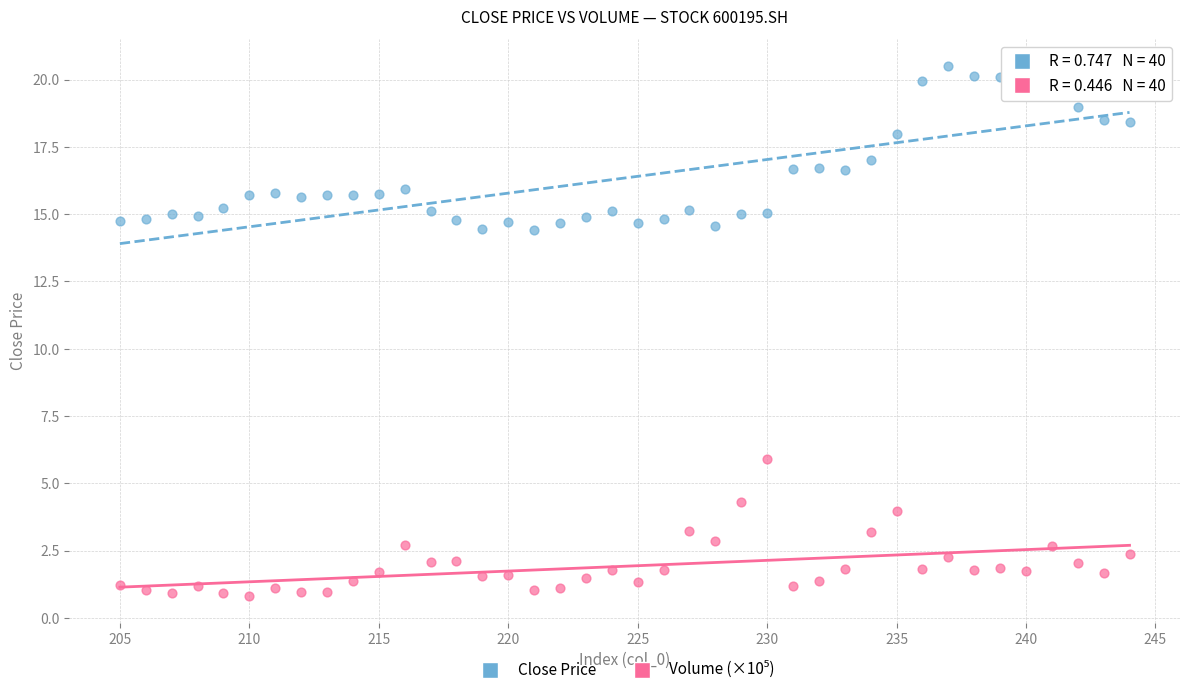

Across all data points, what is the range of X values (max minus min)?

39.0